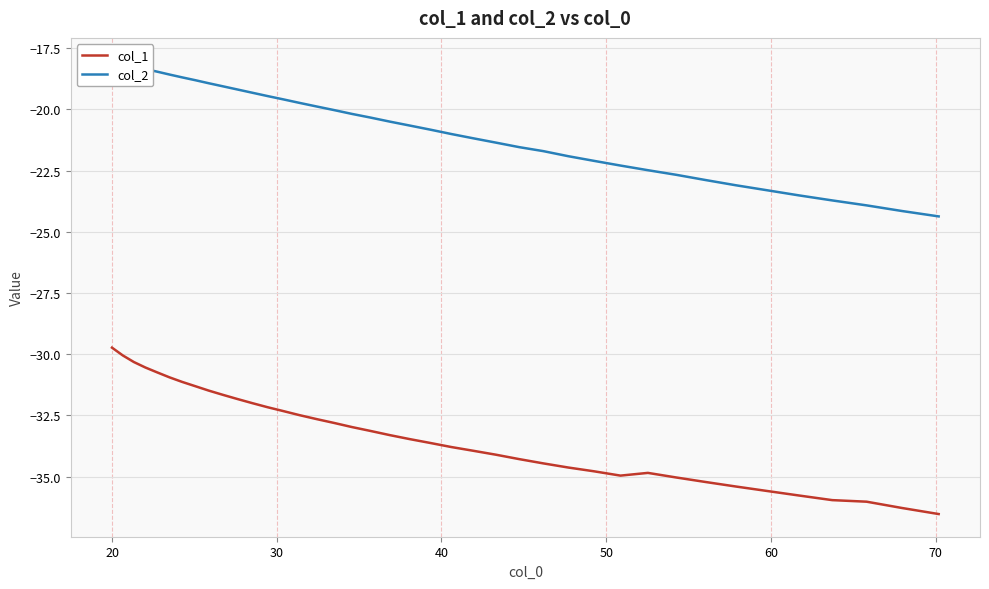

What is the minimum value for col_1?

-36.5